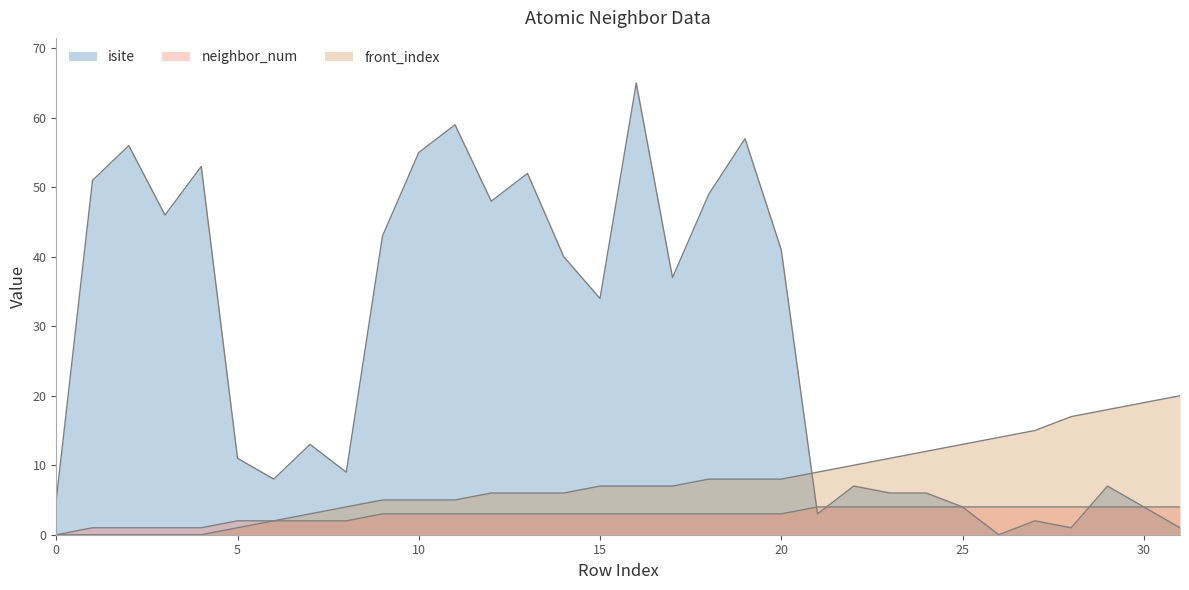

At which category does isite reach its first local valley?

3